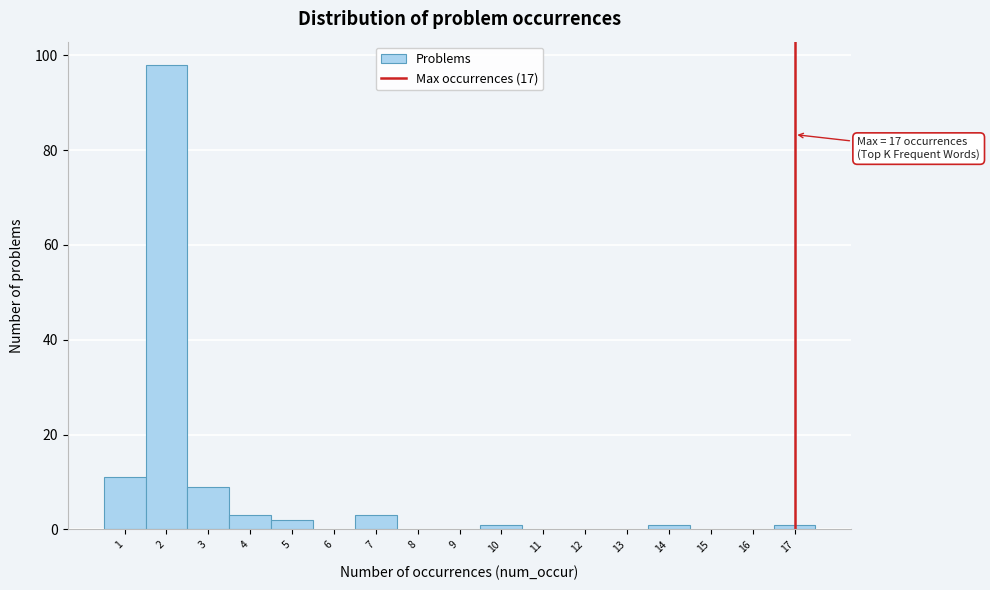

Over which range of the x-axis is the bar tallest?

1.5 to 2.5